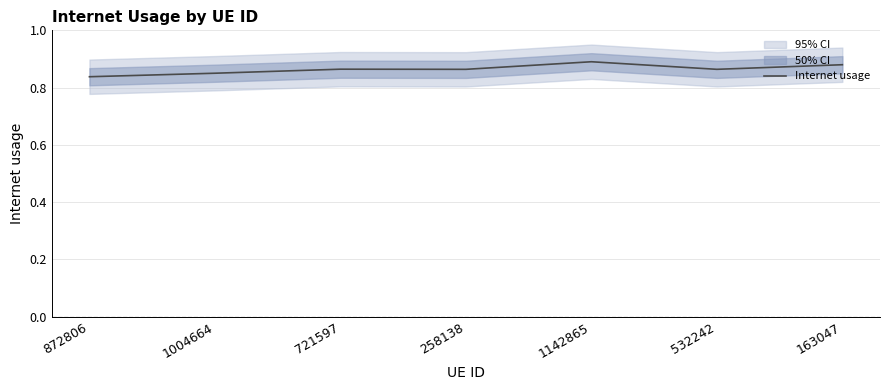

The chart shows a value of 0.8 at 872806. True or false?

True